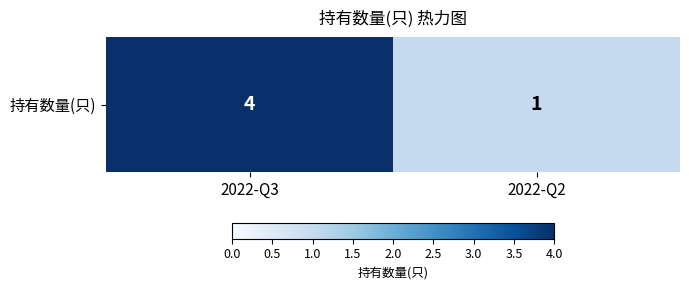

What is the difference between the values at 2022-Q2 and 2022-Q3?

3